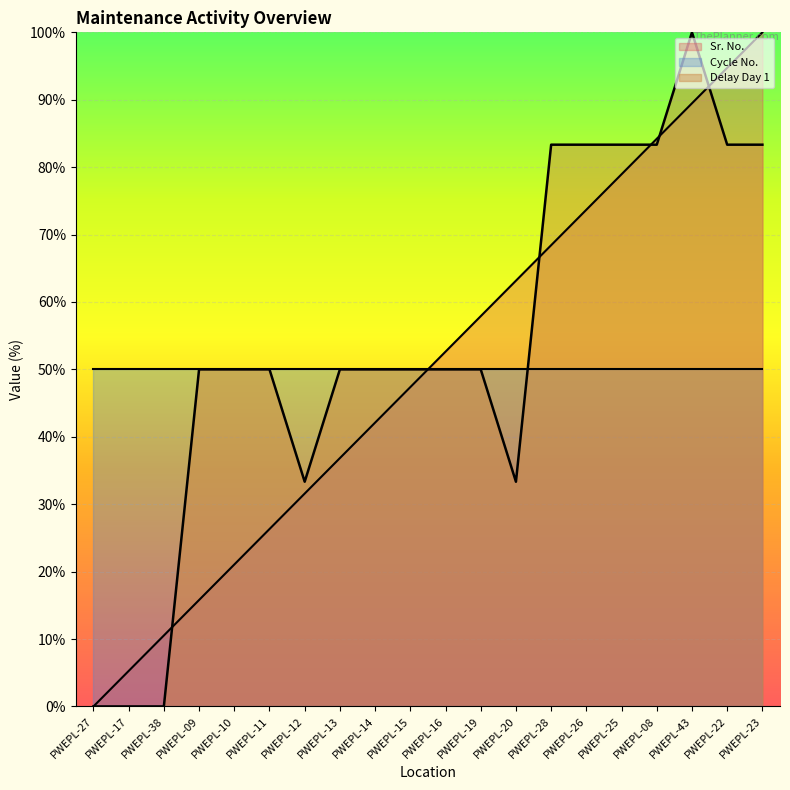

True or false: Delay Day 1 has more than 1 interior local peaks.

False